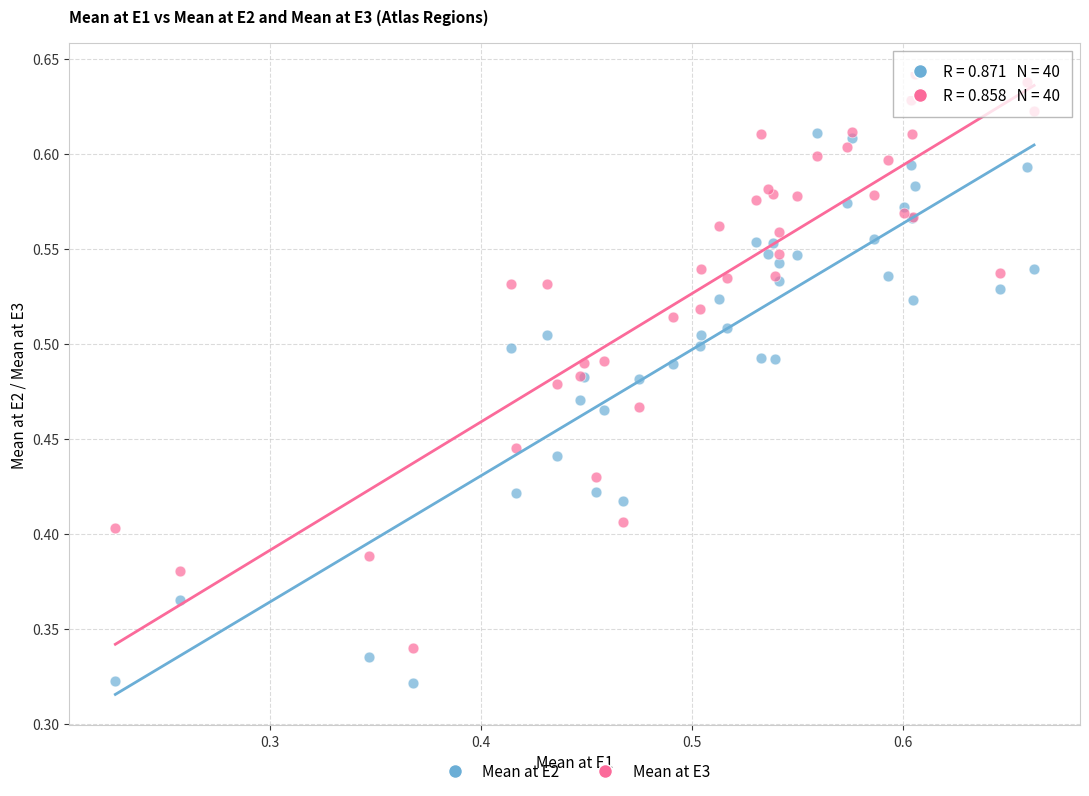

What are all the series names shown in the legend?

Mean at E2, Mean at E3